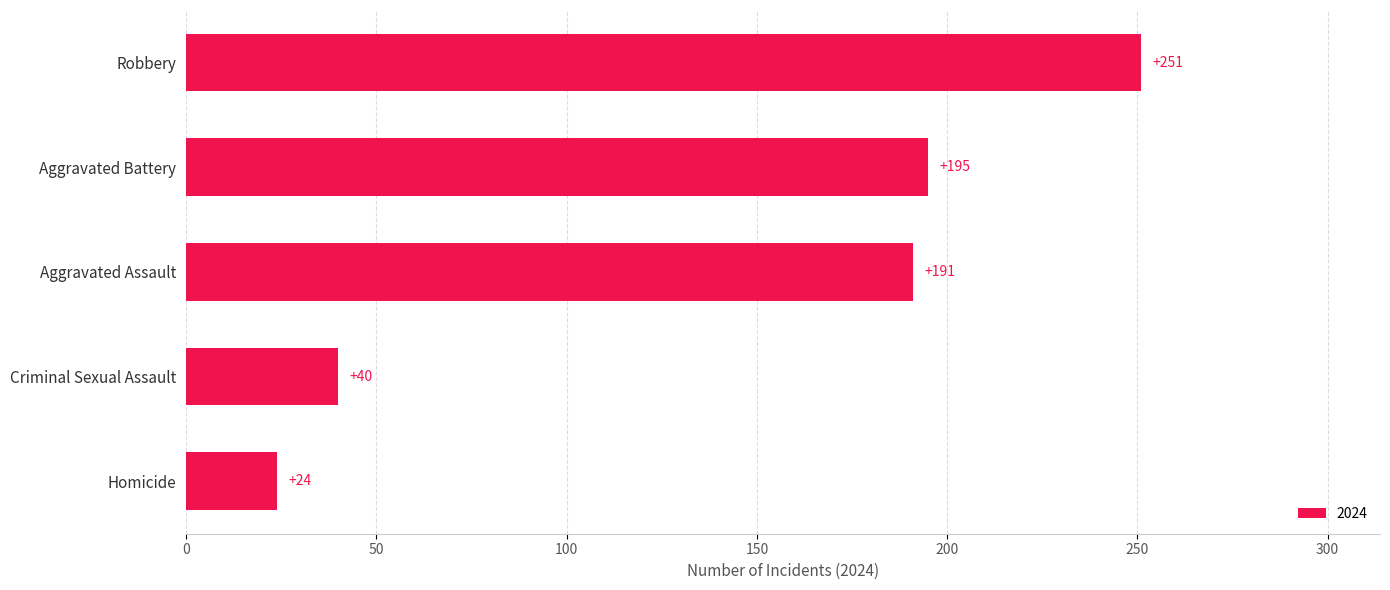

What is the change in value from Homicide to Criminal Sexual Assault?

+16